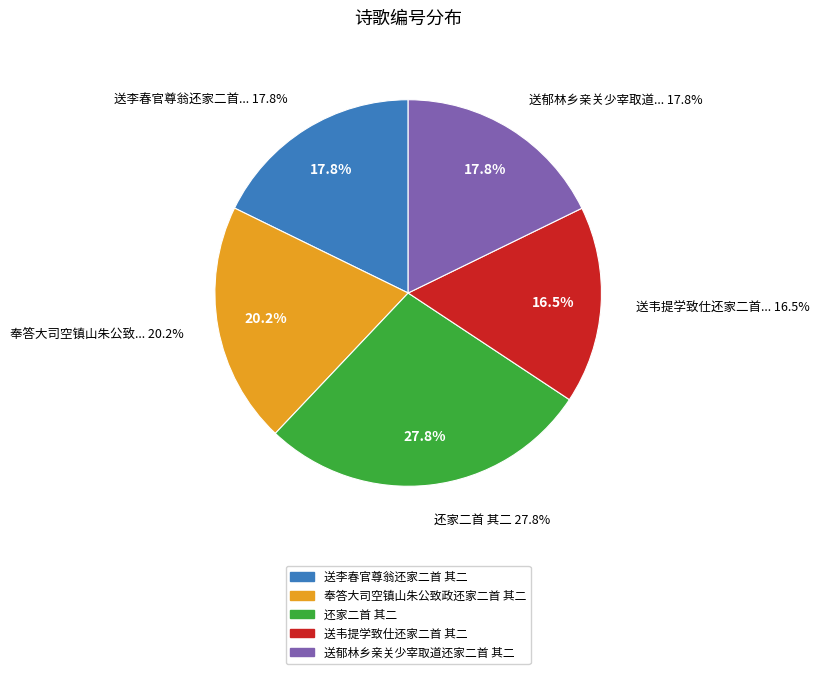

To the nearest percent, what is the difference between the 送李春官尊翁还家二首 其二 and 送韦提学致仕还家二首 其二 slice percentages?

1%